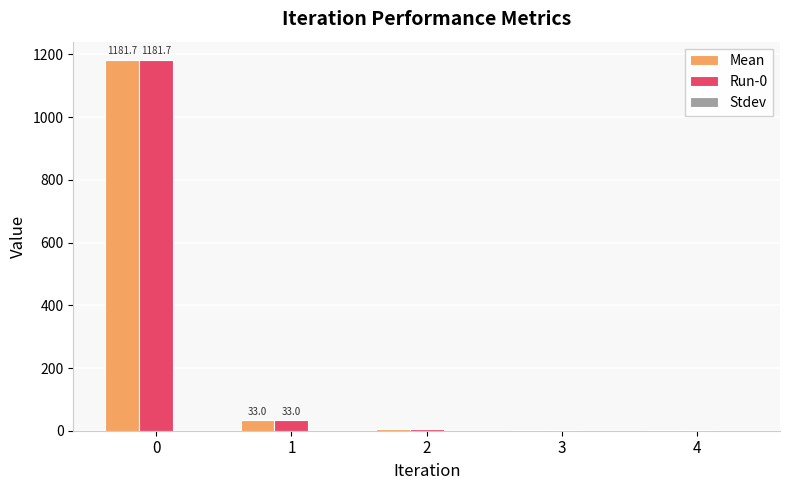

What is the total value across all series at 1?

66.1